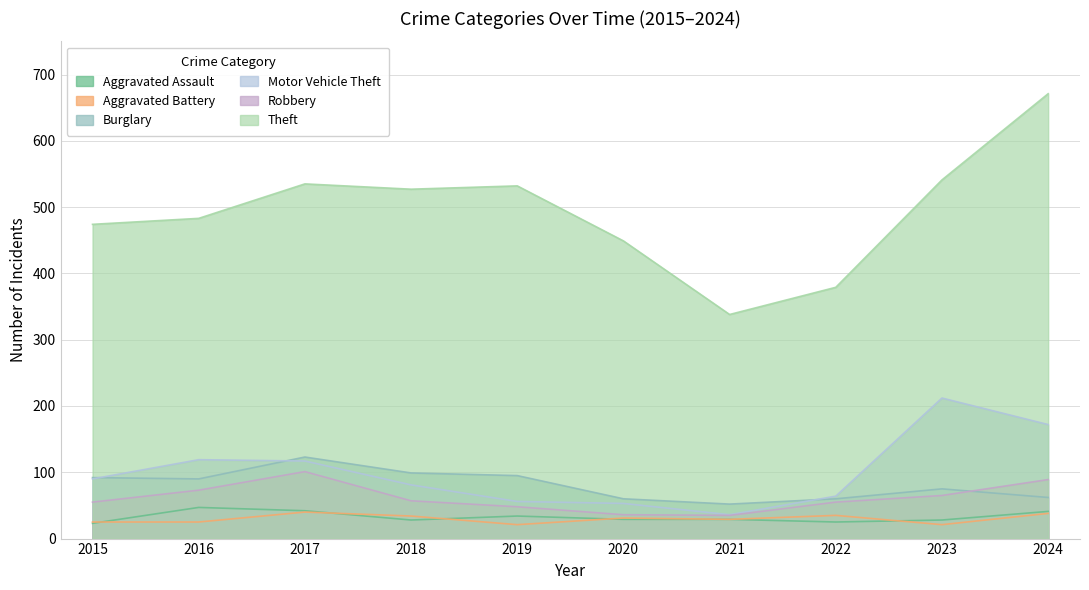

How many times do Aggravated Battery and Aggravated Assault cross each other?

5